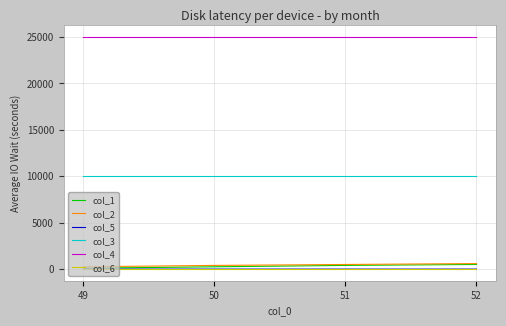

What is the maximum value shown in the chart?

25000